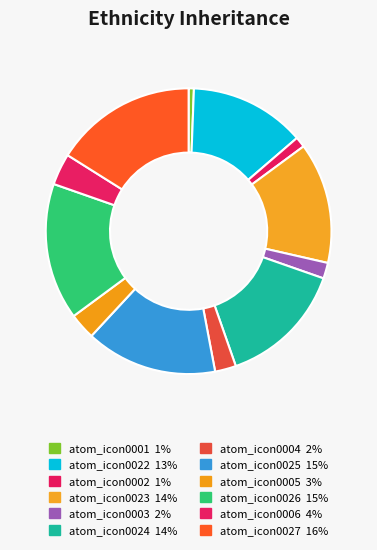

How many slices are in this pie chart?

12